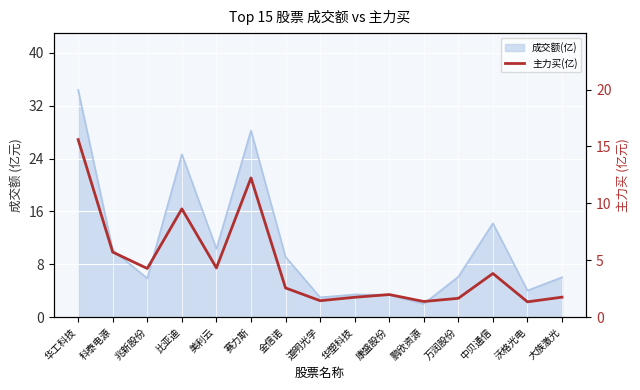

What is the label of the 2nd point from the left?

科泰电源